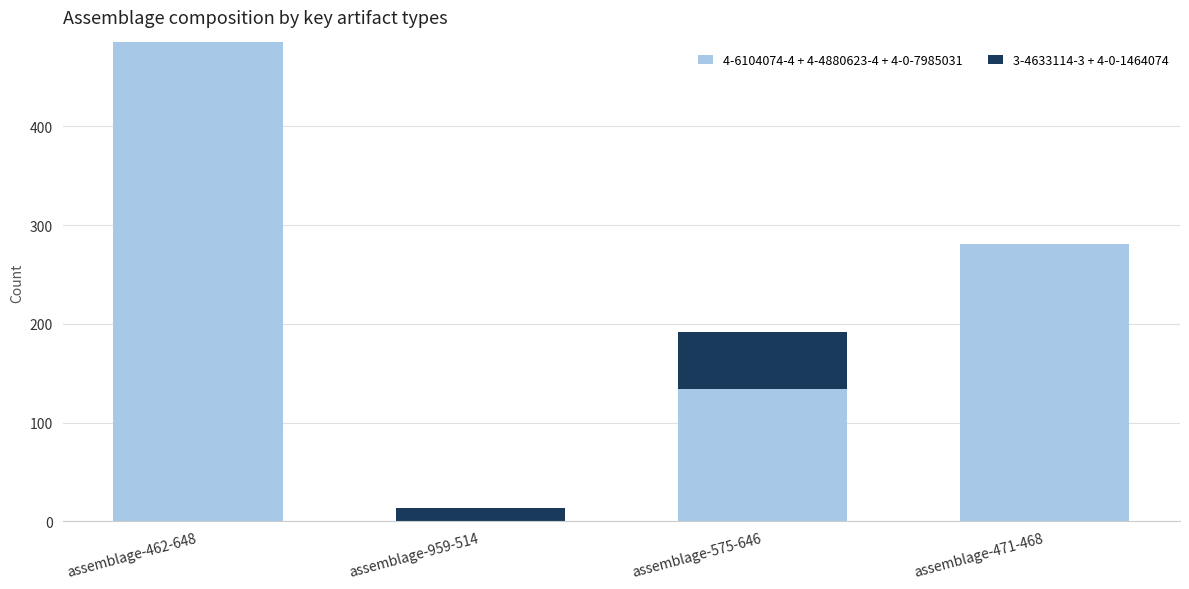

What is the total value across all series at assemblage-462-648?

485